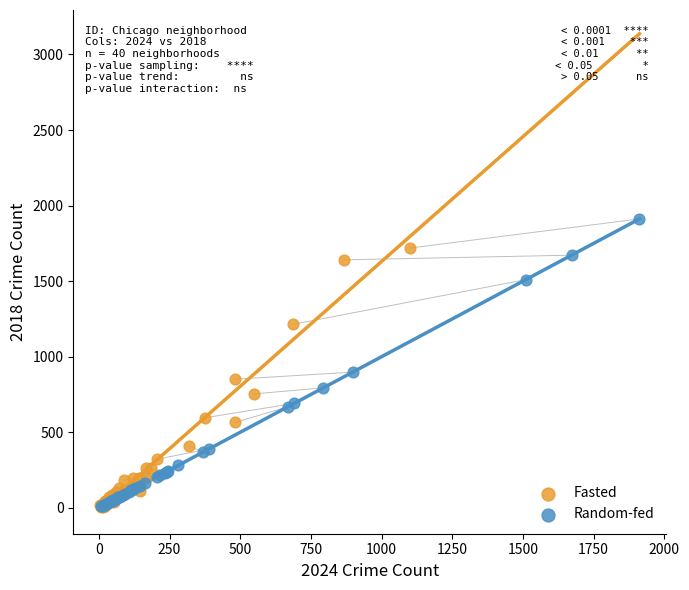

Which series reaches the maximum Y coordinate?

Random-fed